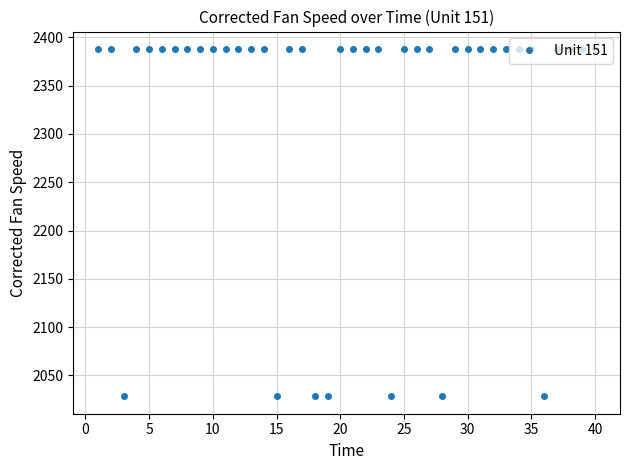

Count the number of data series in this chart.

1